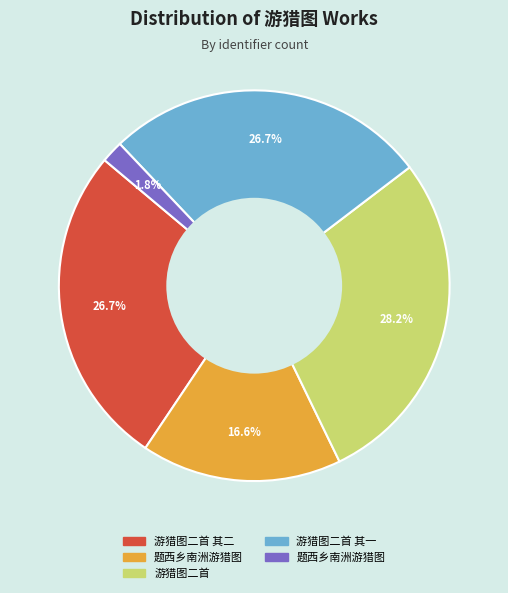

Is there a majority slice in this chart?

No